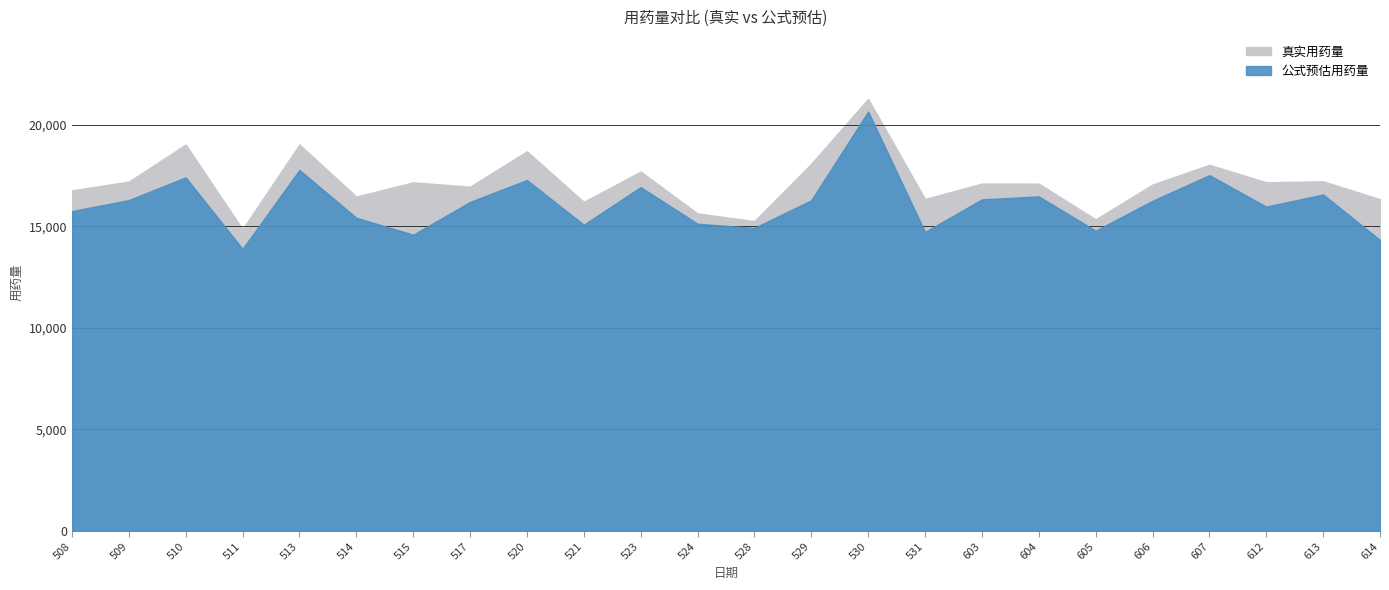

In 公式预估用药量, how many points are higher than both neighbors (excluding endpoints)?

8